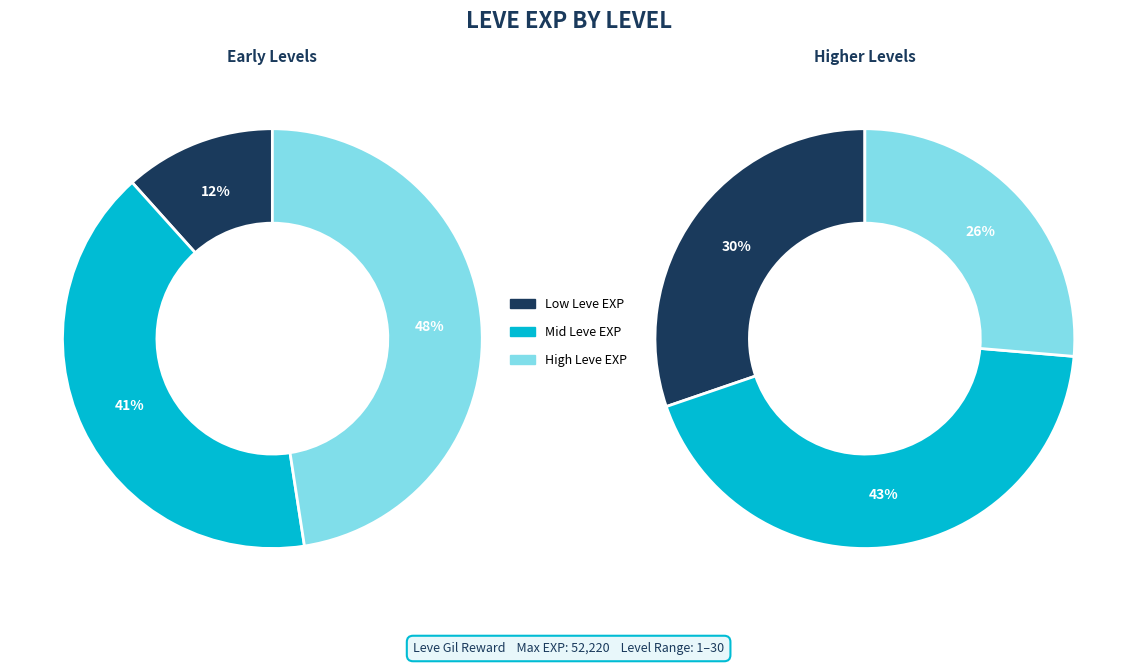

Is Leve Level 25 the majority of the pie?

No